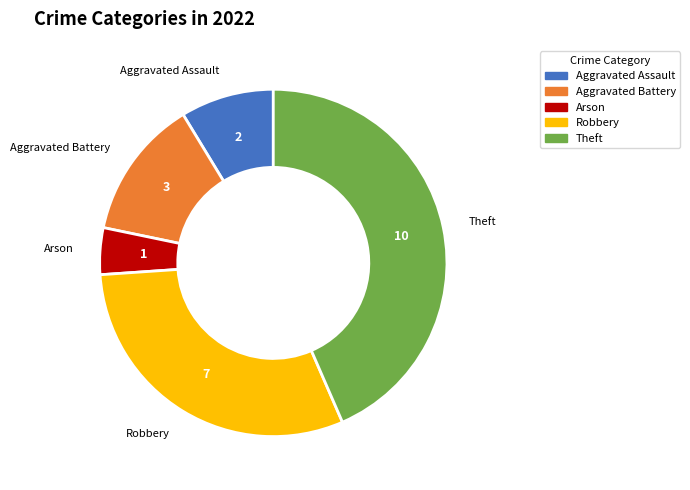

The Theft slice represents 43% of the pie. True or false?

True